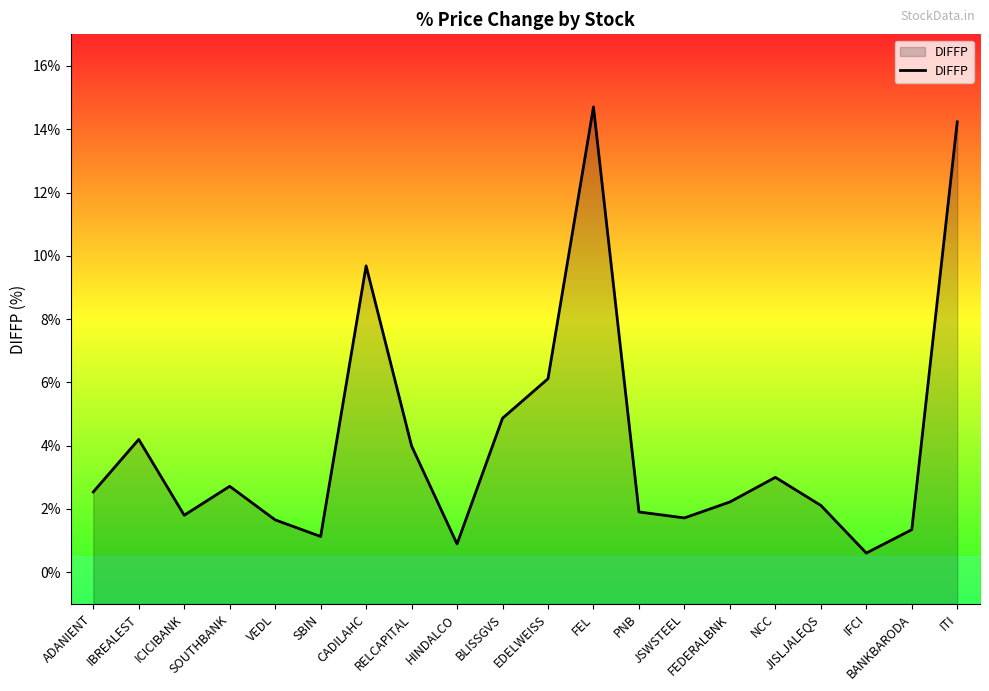

What value does the data have at IFCI?

0.6